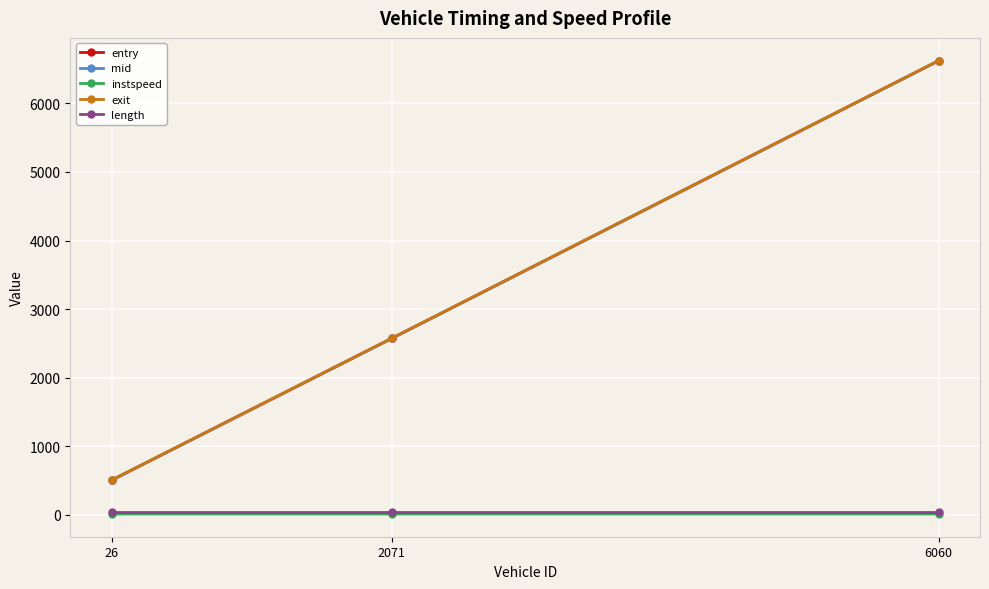

Which series has the largest range (max minus min)?

entry